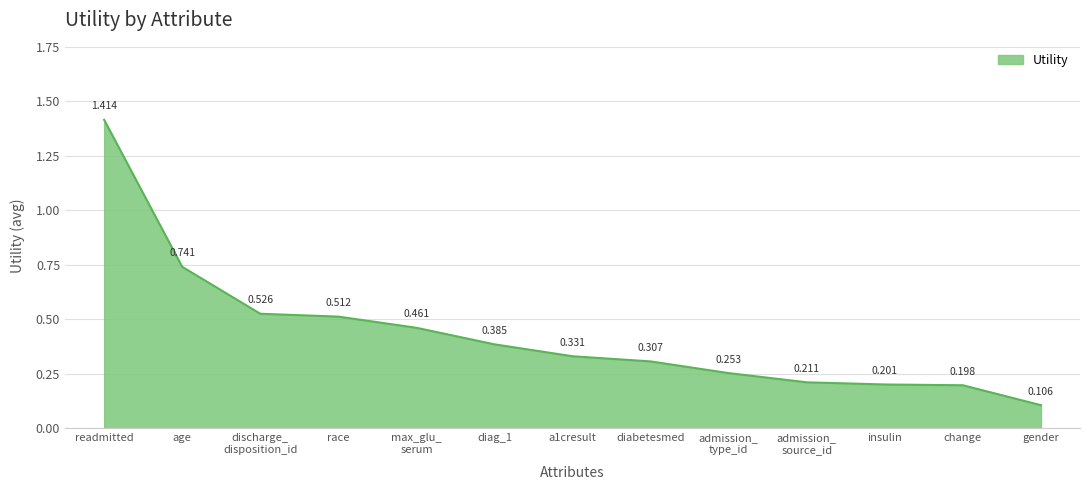

What is the change in value from discharge_
disposition_id to max_glu_
serum?

-0.1